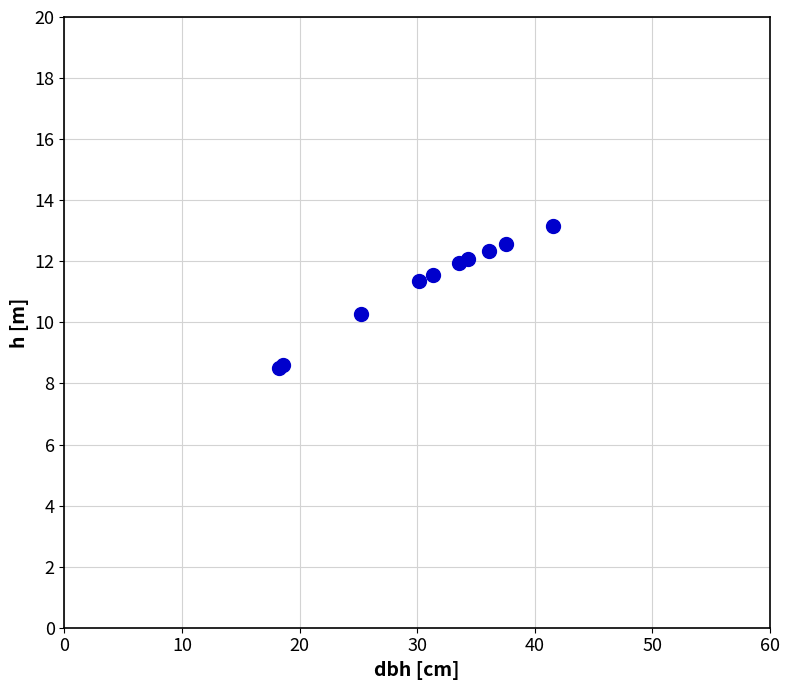

What Y value in the scatter plot is closest to 10?

10.3